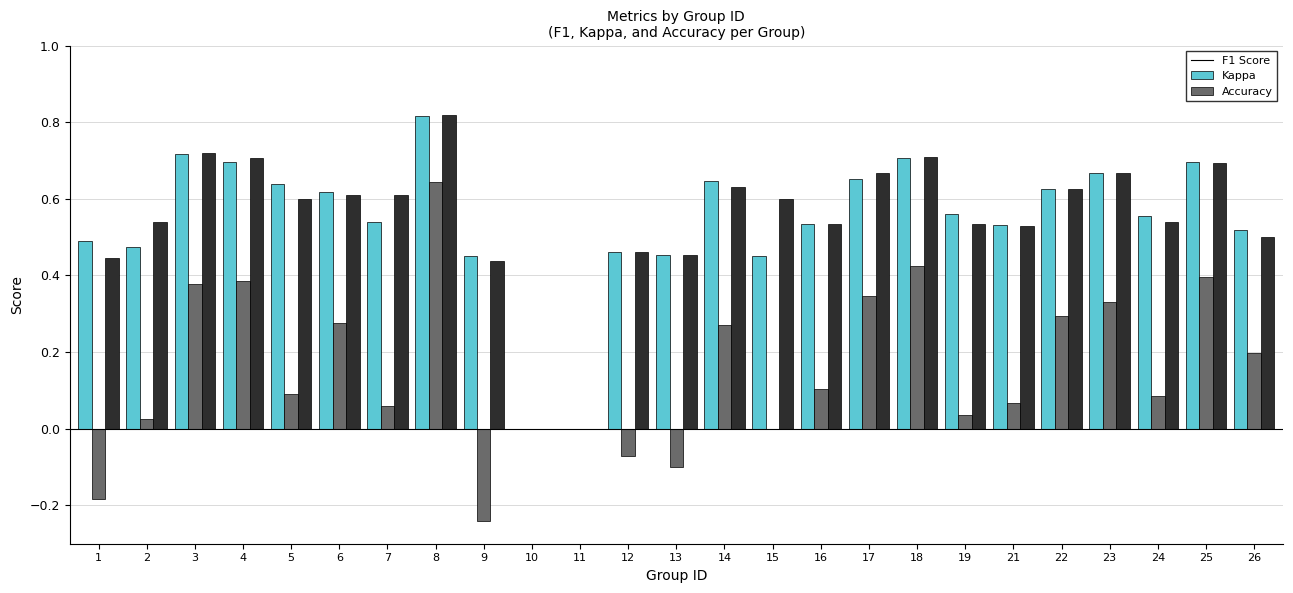

At which category is the sum across all series the highest?

8